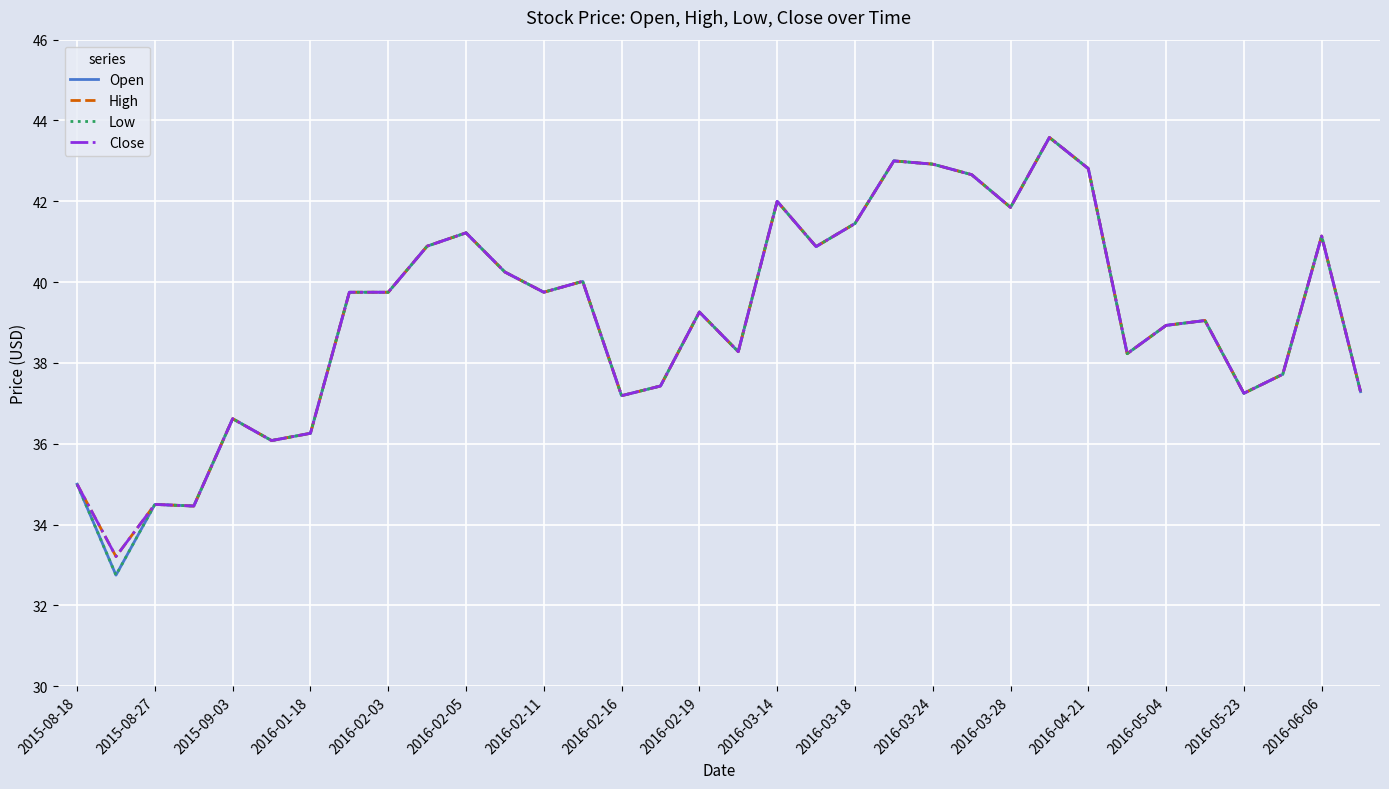

What is the minimum value for High?

33.2